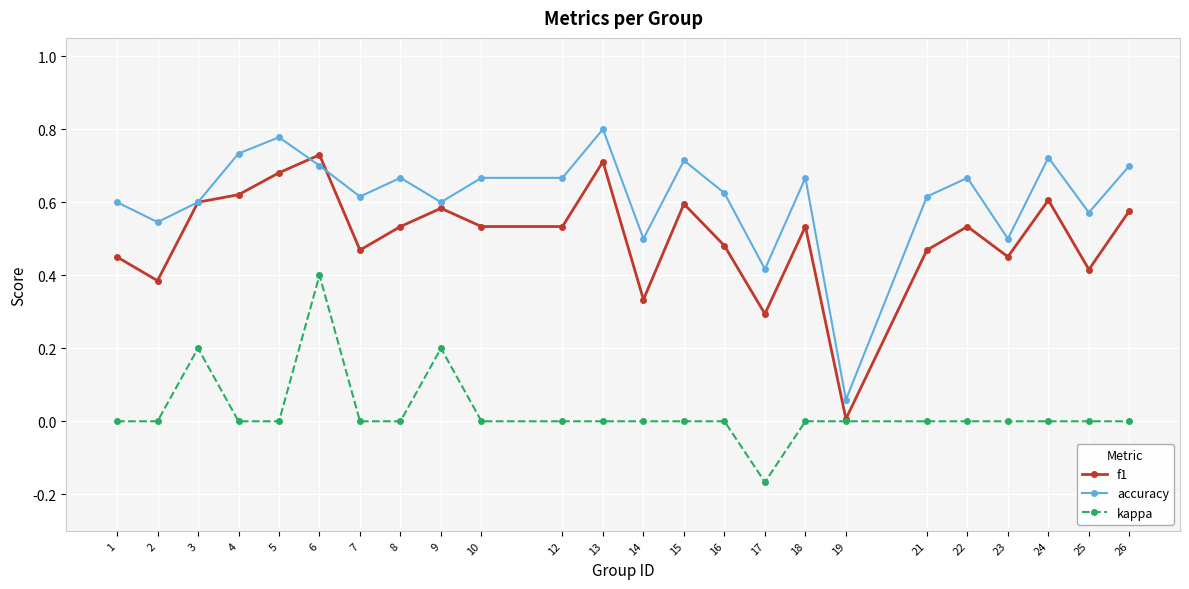

How many lines are shown in the chart?

3